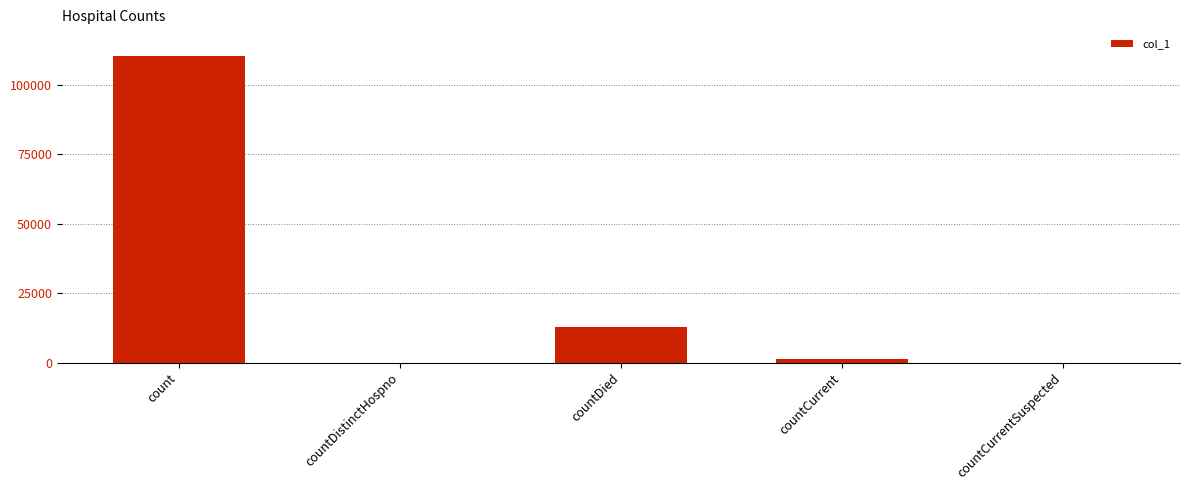

Reading left to right, what are all the values shown in this chart?

count=110288	countDistinctHospno=0	countDied=12963	countCurrent=1168	countCurrentSuspected=0